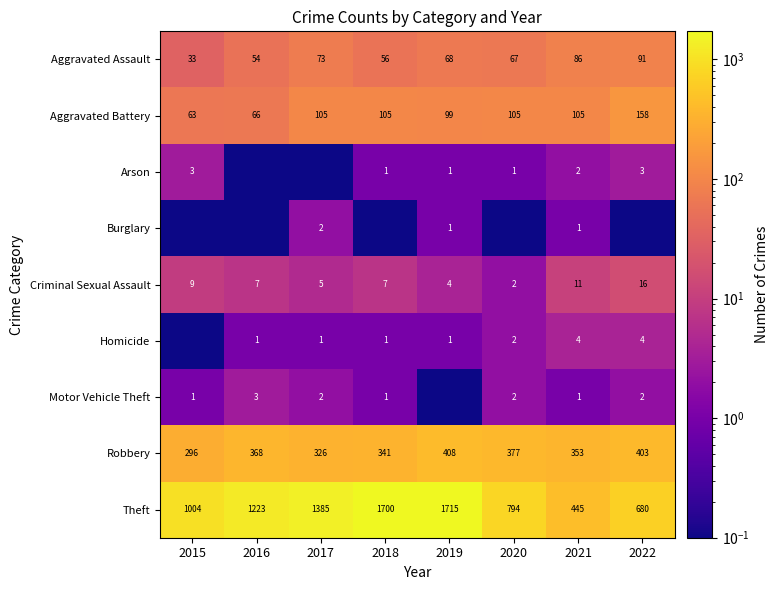

List the labels in order of Robbery value, largest first.

2019, 2022, 2020, 2016, 2021, 2018, 2017, 2015